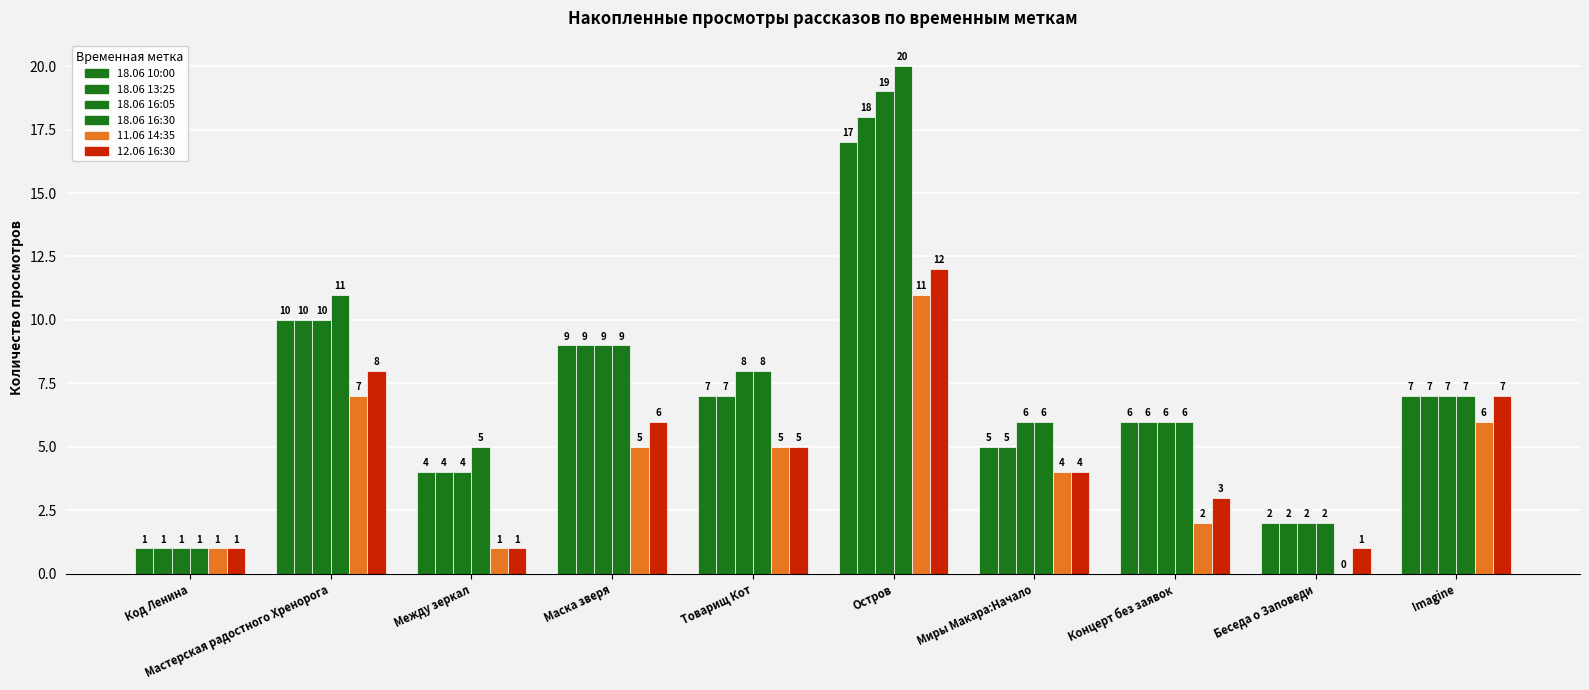

Does the chart contain stacked bars?

No